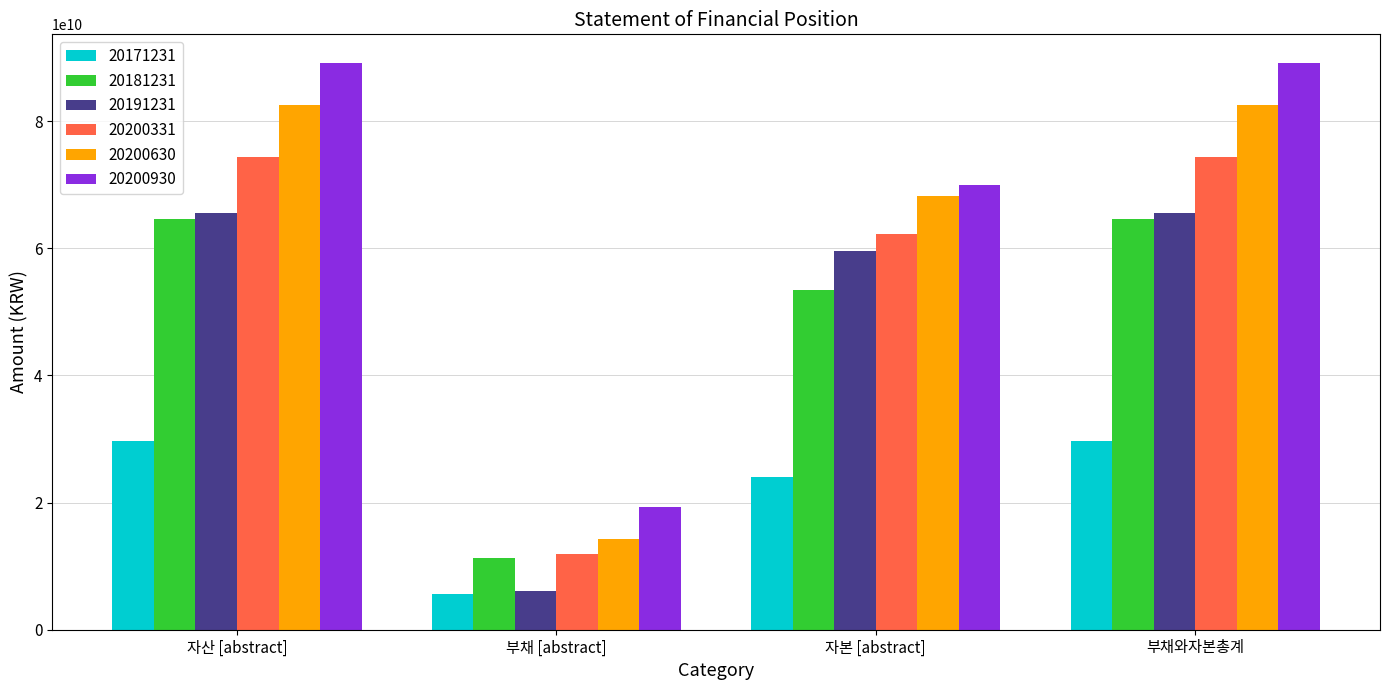

How many data points does each series have?

4